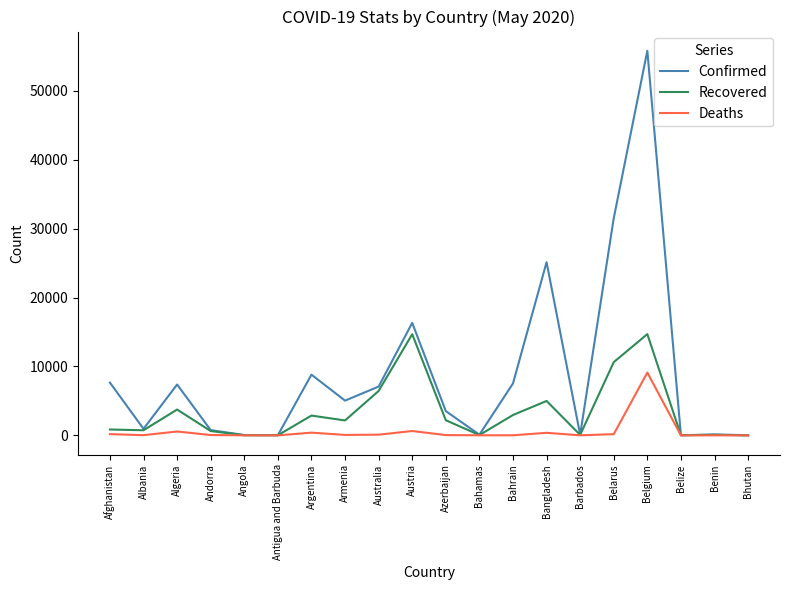

At which category is the sum across all series the highest?

Belgium